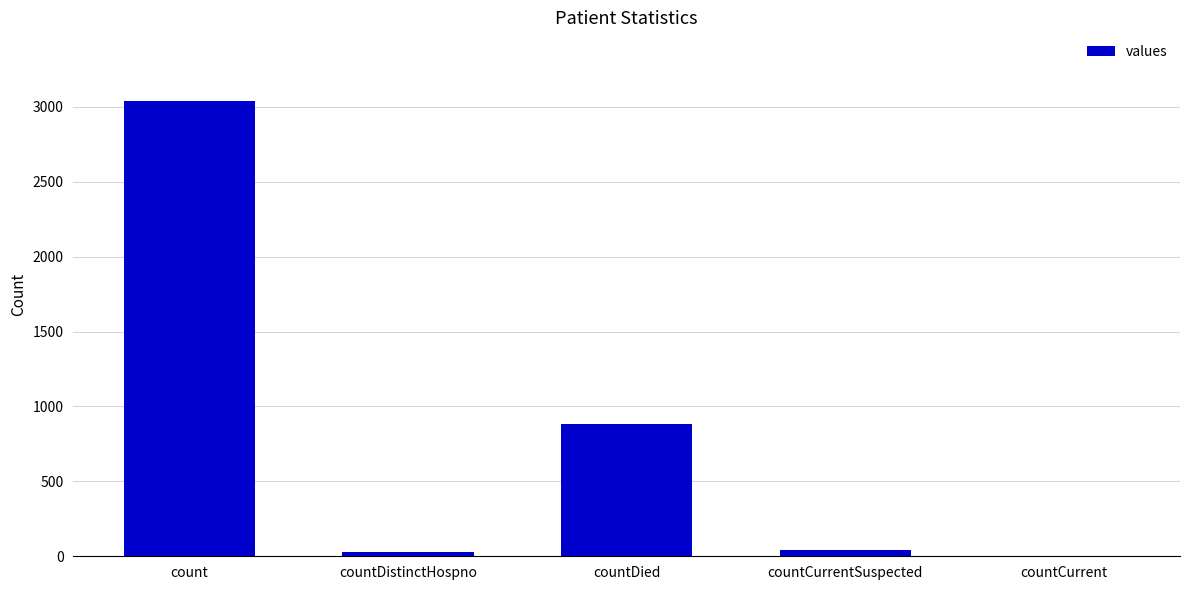

Are the bars horizontal?

No